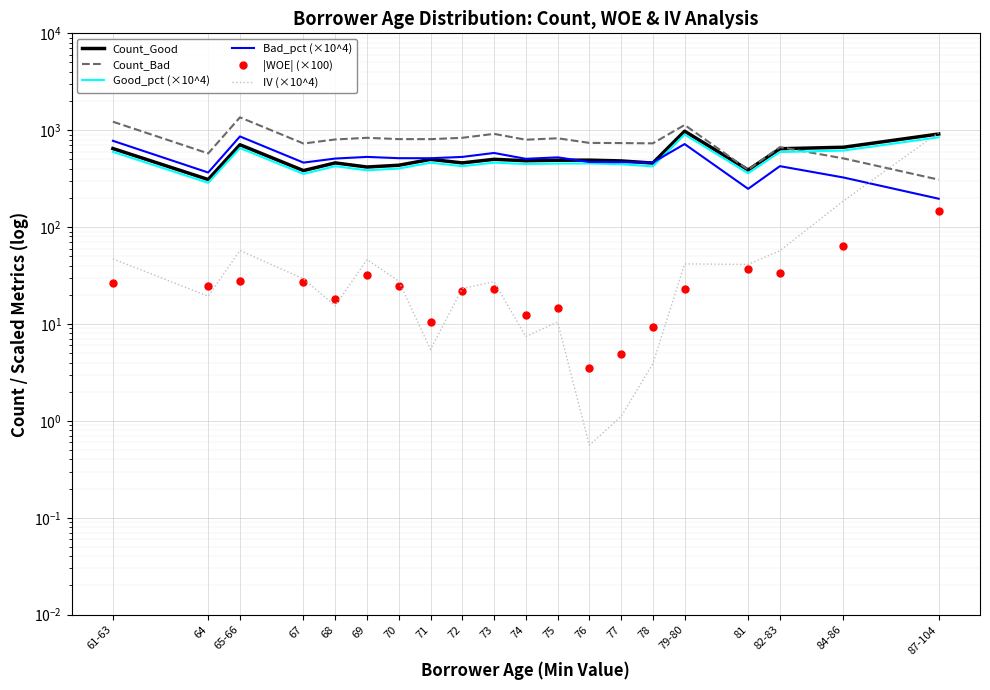

At which category is the sum across all series the highest?

79-80